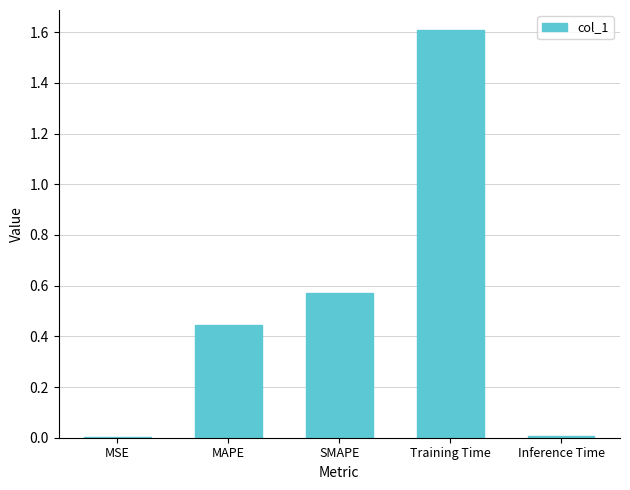

Between MAPE and Training Time, which is larger?

Training Time